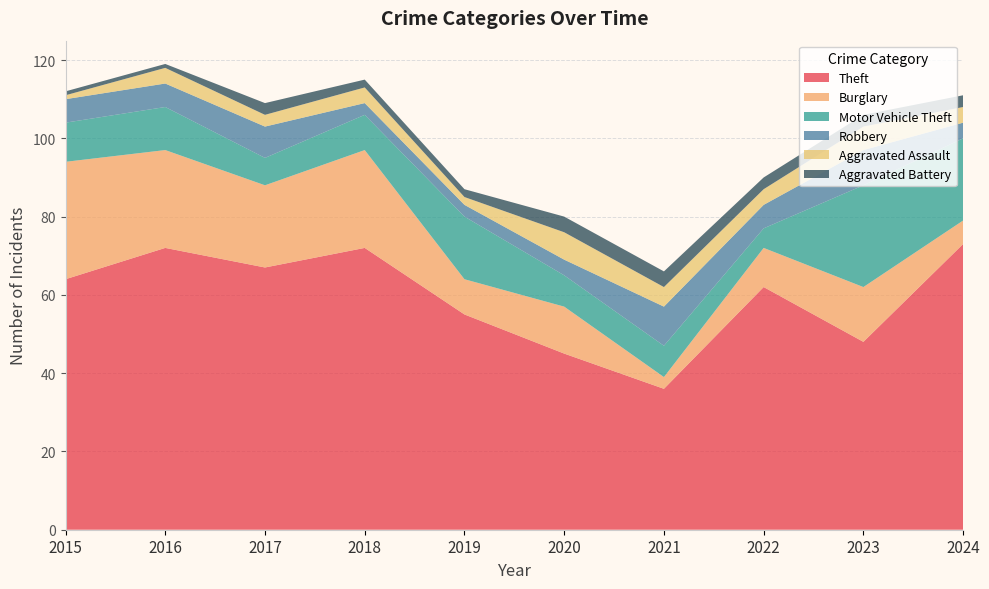

Reading left to right, list all the values displayed in this chart.

Theft: 2015=64	2016=72	2017=67	2018=72	2019=55	2020=45	2021=36	2022=62	2023=48	2024=73
Burglary: 2015=30	2016=25	2017=21	2018=25	2019=9	2020=12	2021=3	2022=10	2023=14	2024=6
Motor Vehicle Theft: 2015=10	2016=11	2017=7	2018=9	2019=16	2020=8	2021=8	2022=5	2023=26	2024=21
Robbery: 2015=6	2016=6	2017=8	2018=3	2019=3	2020=4	2021=10	2022=6	2023=9	2024=4
Aggravated Assault: 2015=1	2016=4	2017=3	2018=4	2019=2	2020=7	2021=5	2022=4	2023=6	2024=4
Aggravated Battery: 2015=1	2016=1	2017=3	2018=2	2019=2	2020=4	2021=4	2022=3	2023=3	2024=3